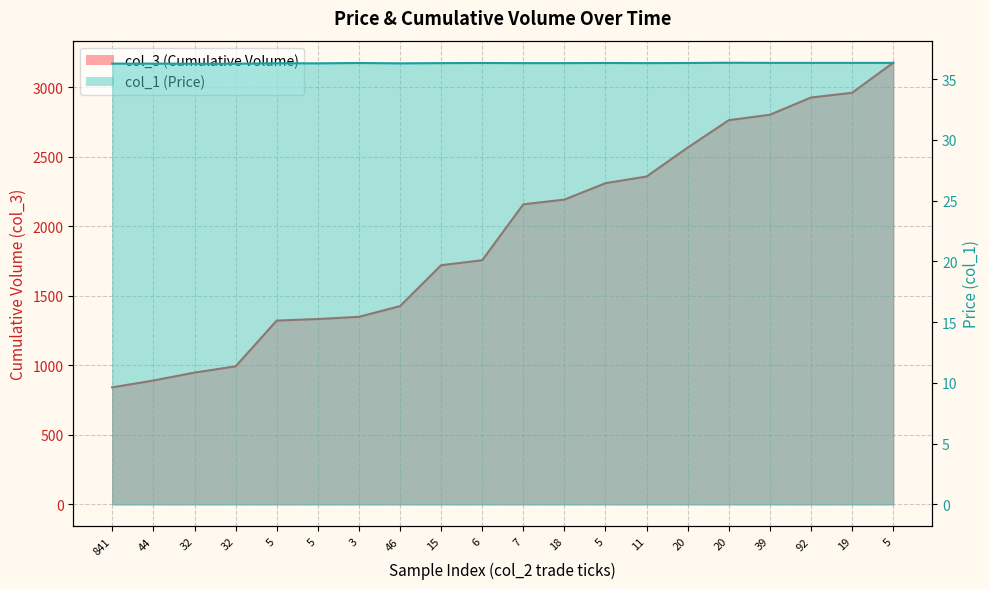

Where is col_3 (Cumulative Volume) nearest to the value 2008?

7